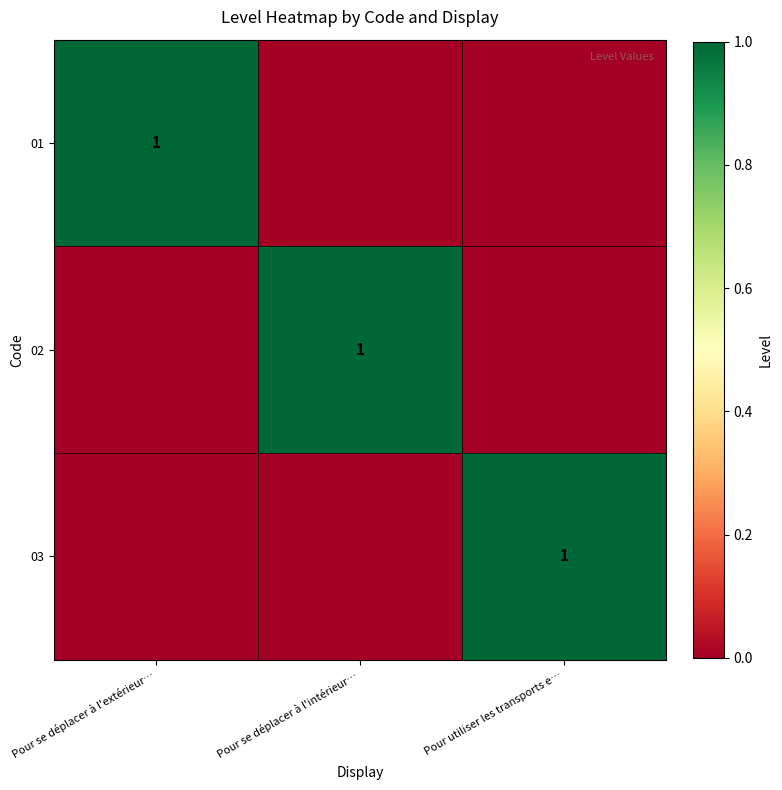

Count the number of data series in this chart.

3